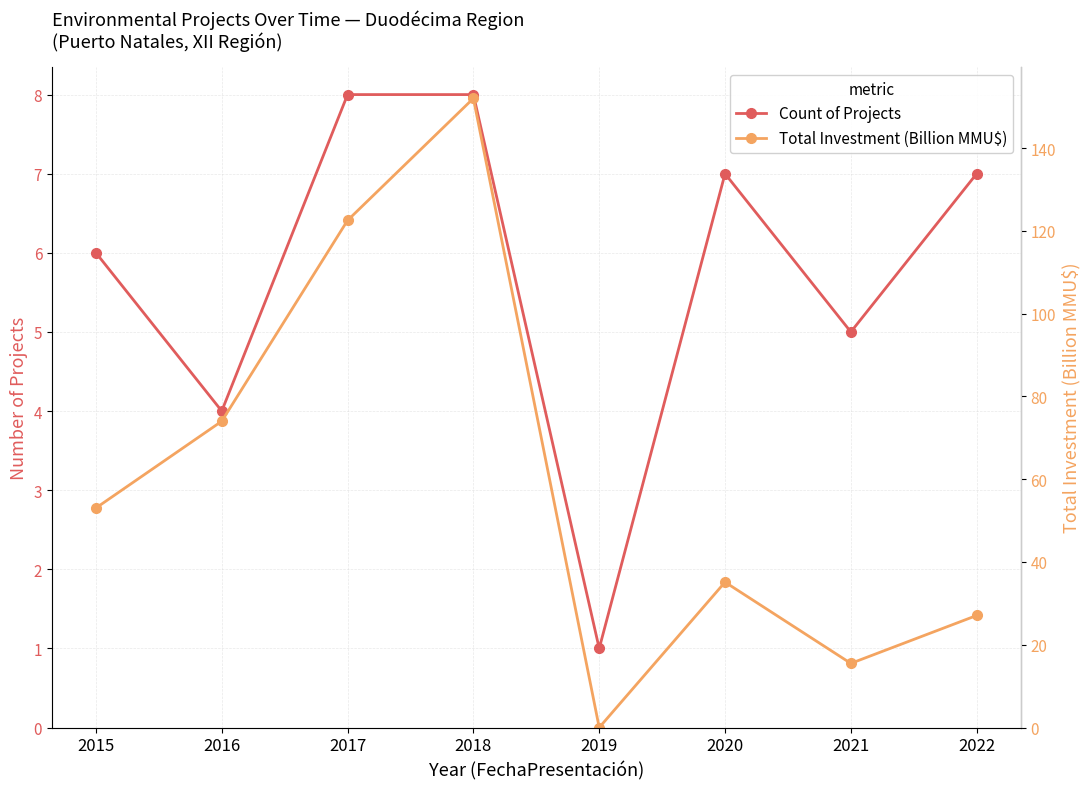

Does the chart have visible grid lines?

Yes